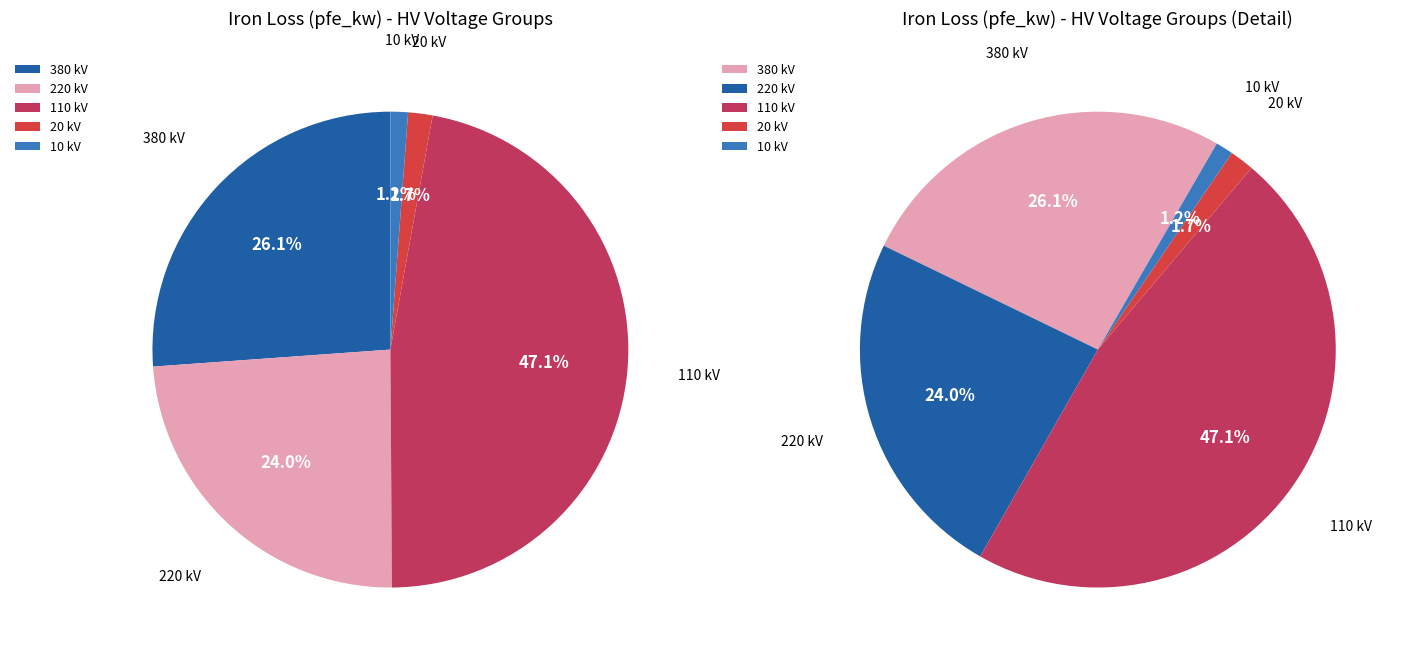

Does 380 represent more than half of the total?

No